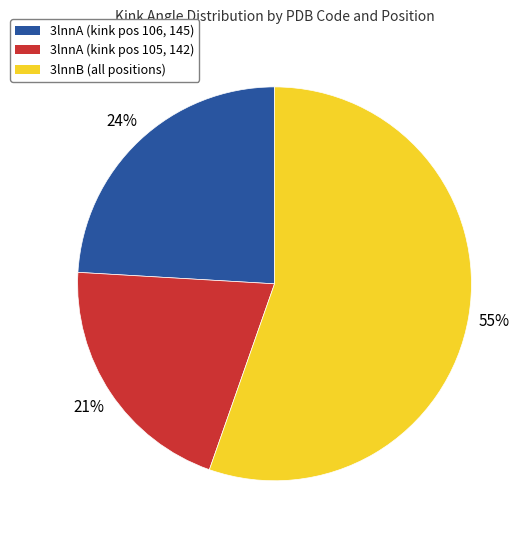

To the nearest percent, what is the average slice percentage?

33%